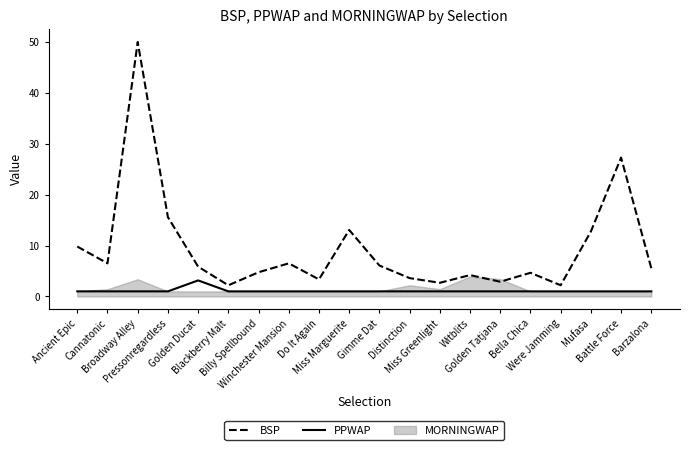

True or false: PPWAP has more than 2 points higher than both neighbors.

False